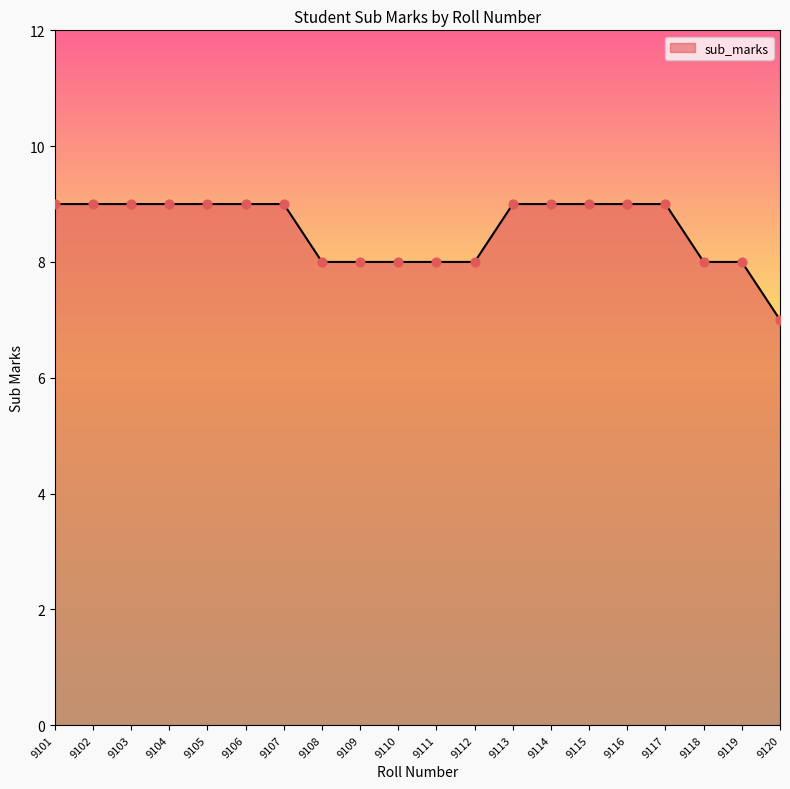

Which has a higher value, 9109 or 9115?

9115